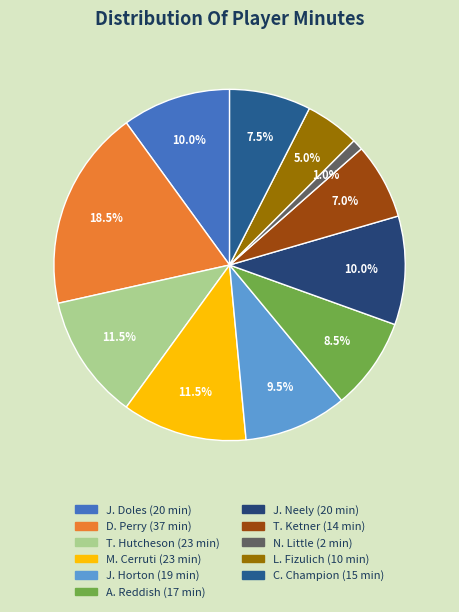

Is the sum of C. Champion and D. Perry greater than half?

No